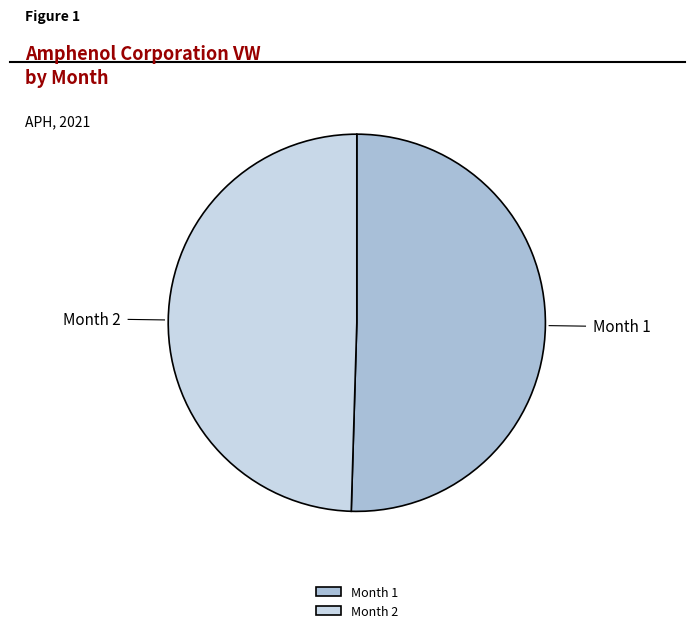

How many slices are in this pie chart?

2